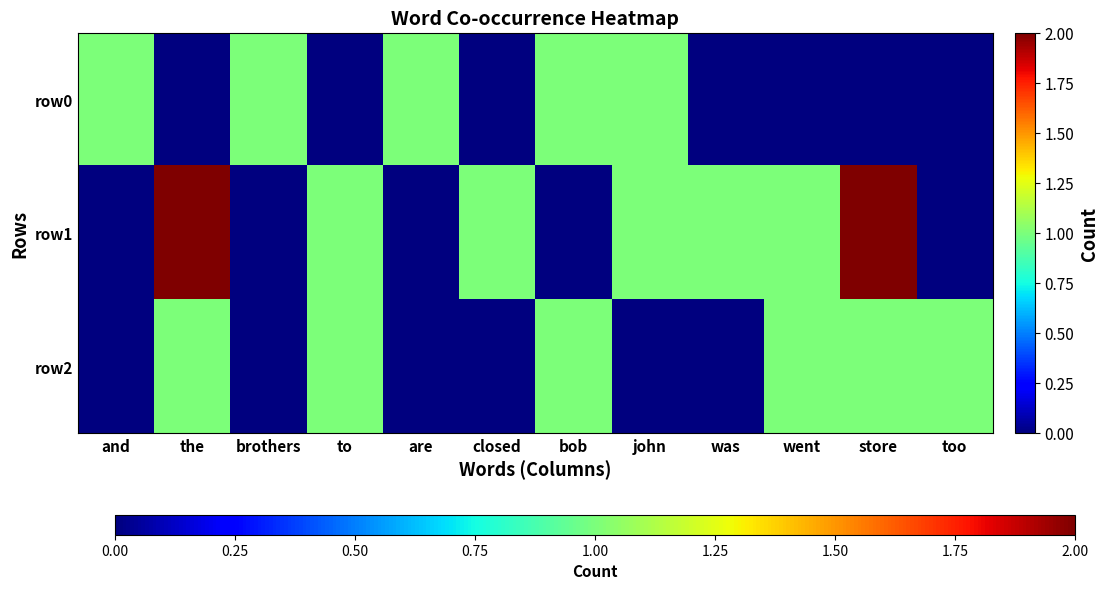

Which series has the largest total across all categories?

row1